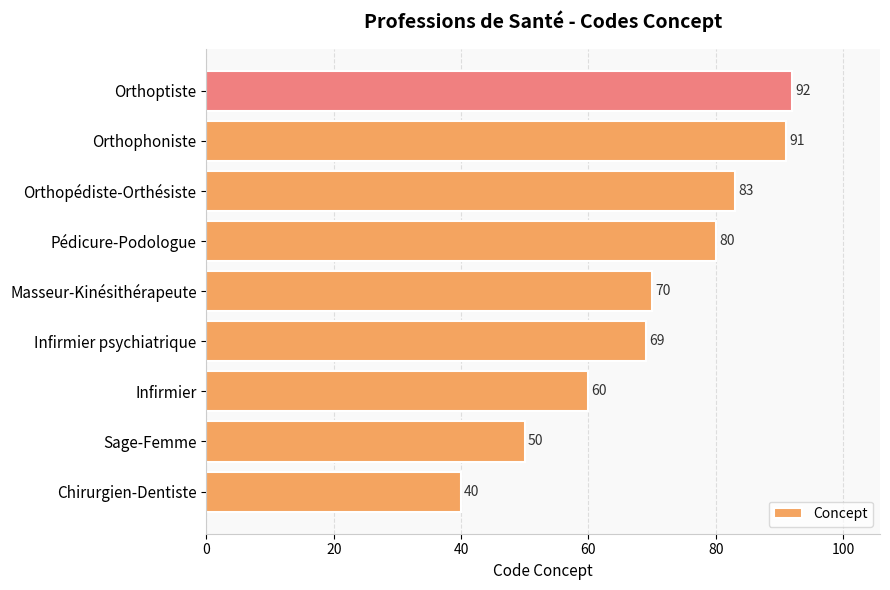

At which label is the value closest to 66?

Infirmier psychiatrique